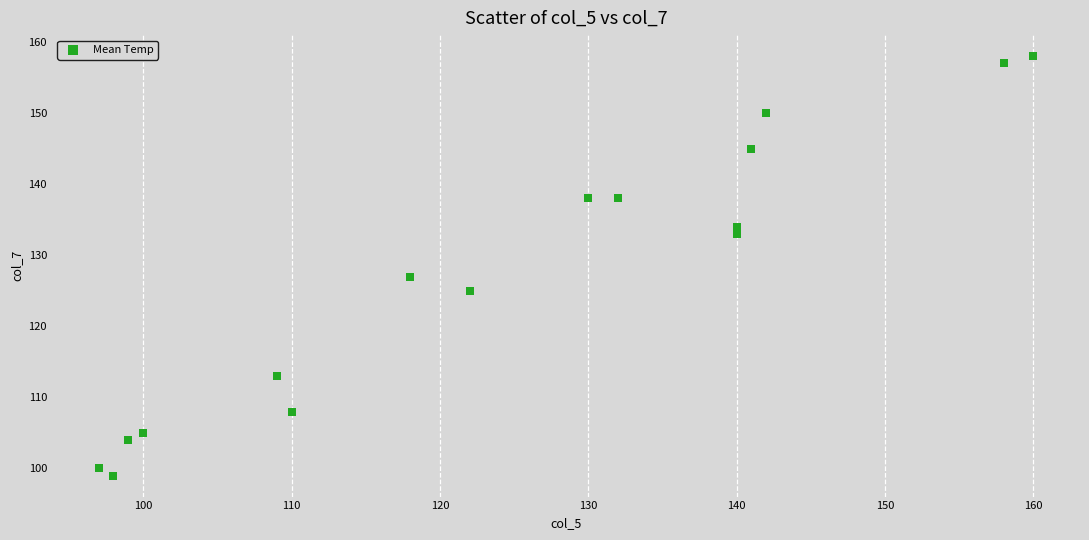

What is the range of X values (max minus min)?

63